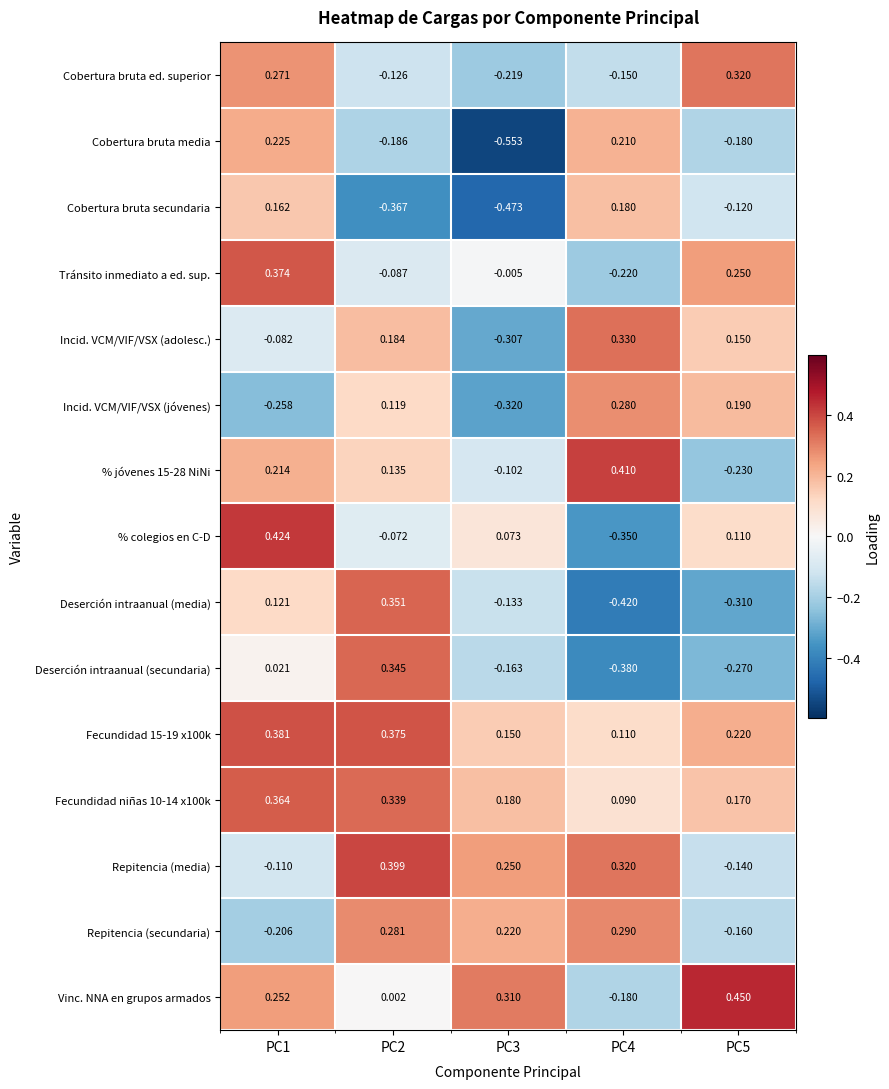

Between PC3 and PC4, which series saw the biggest shift?

Cobertura bruta media